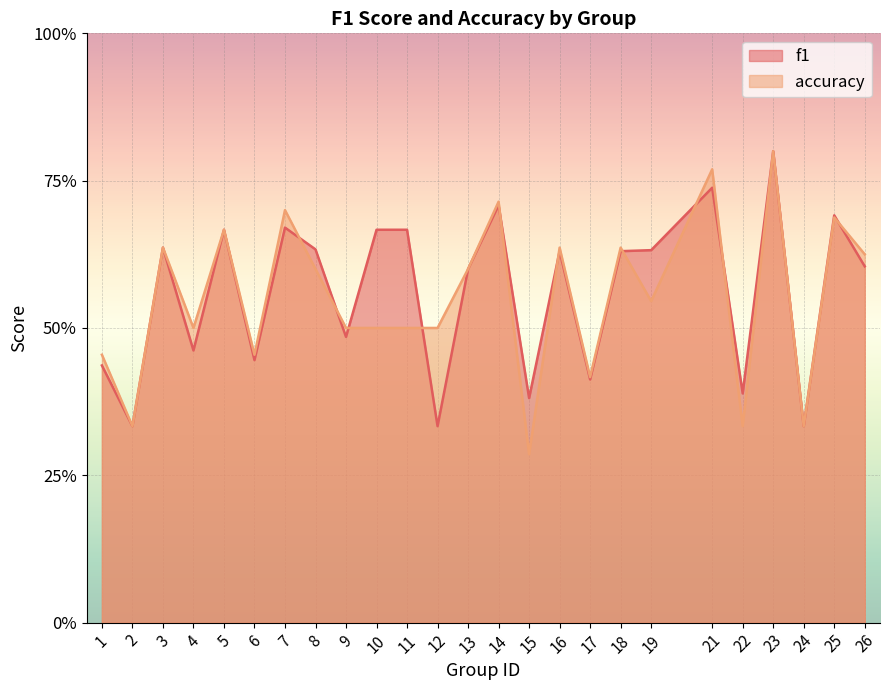

How many intersections are there between f1 and accuracy?

10